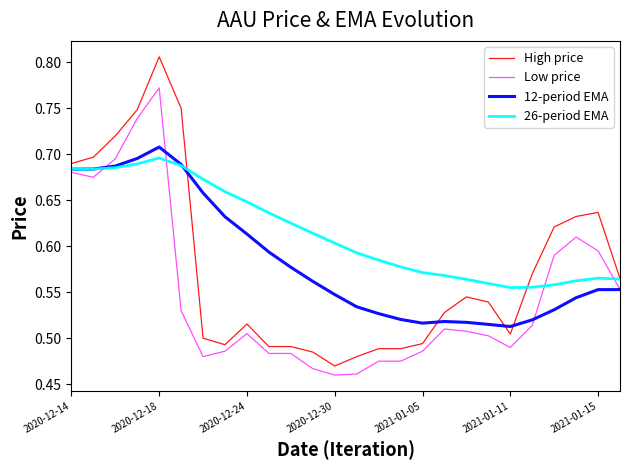

Which series has the widest spread of values?

High price